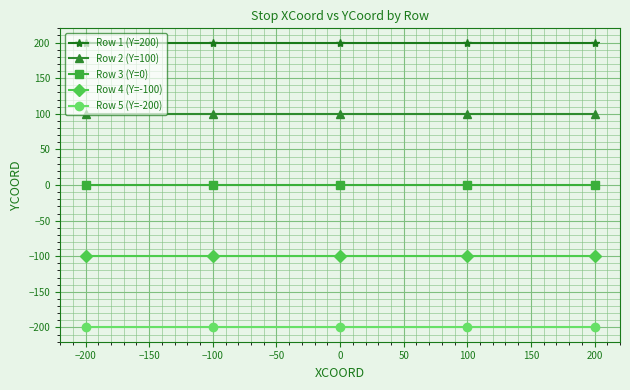

The Row 4 (Y=-100) series shows -165 at 200. True or false?

False